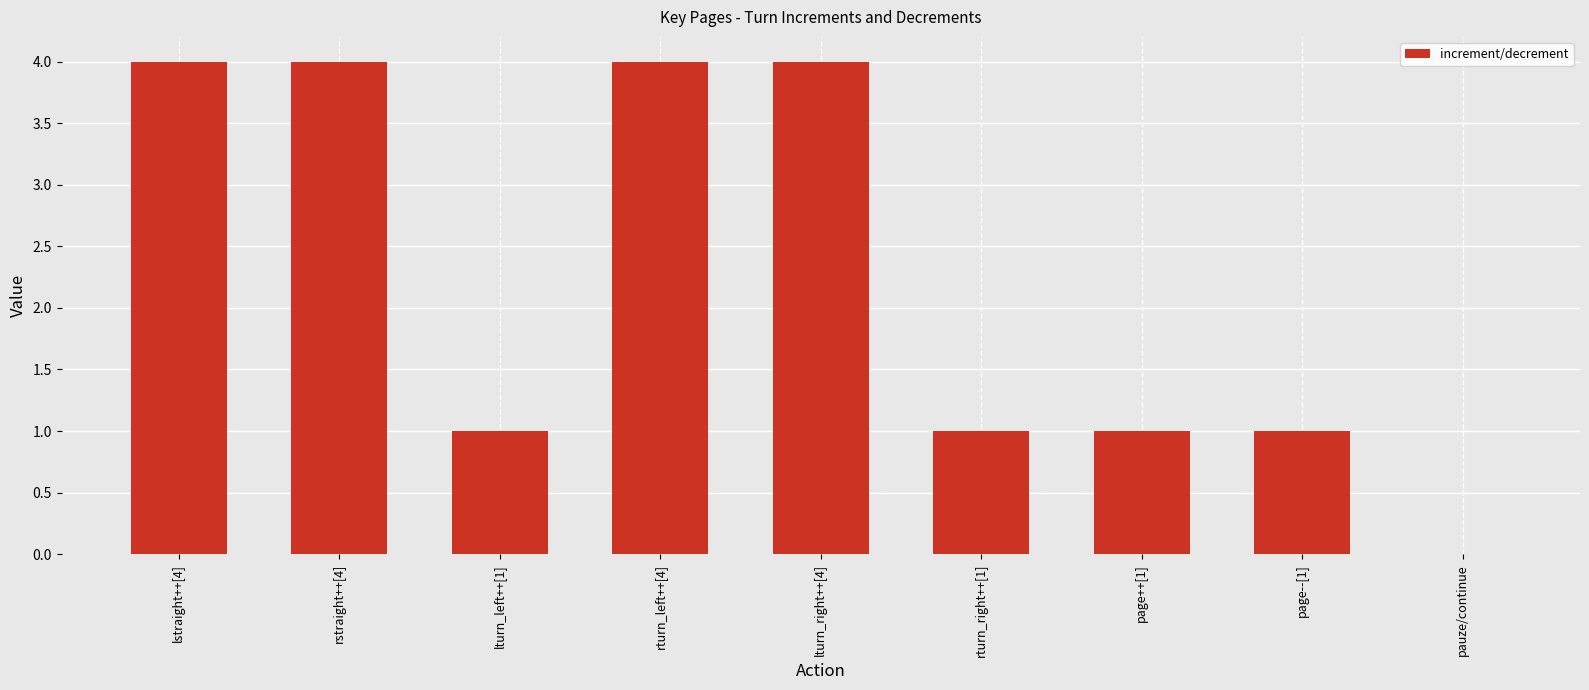

What is the maximum value shown in the chart?

4